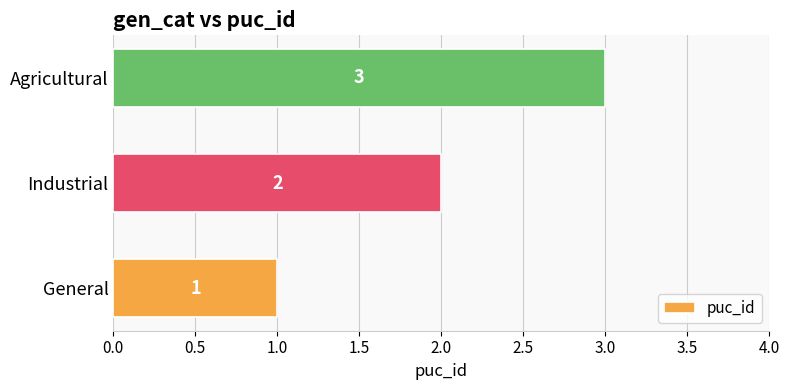

How many values are between 1 and 3?

3